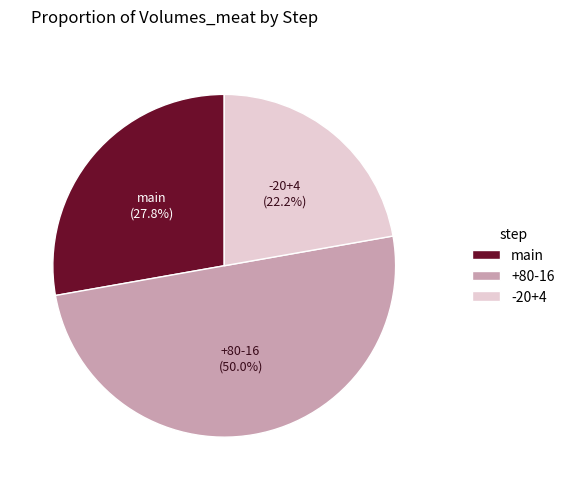

What is the ratio of the value at main to the value at -20+4?

1.3